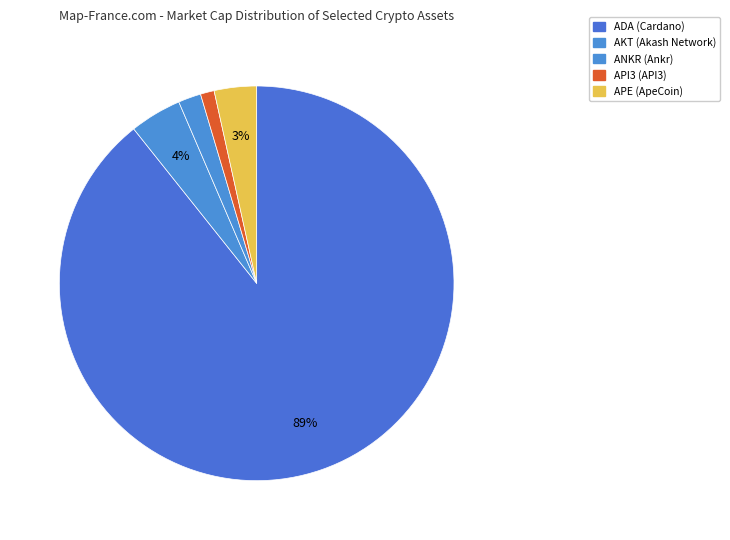

Which category has the biggest portion of the pie?

ADA